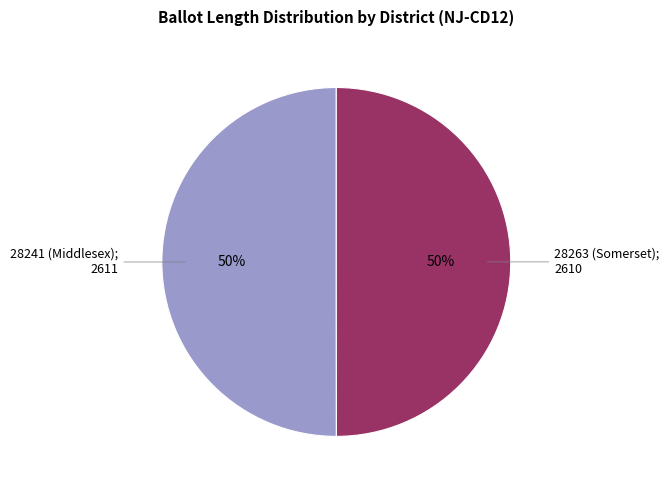

To the nearest percent, what is the average slice percentage?

50%